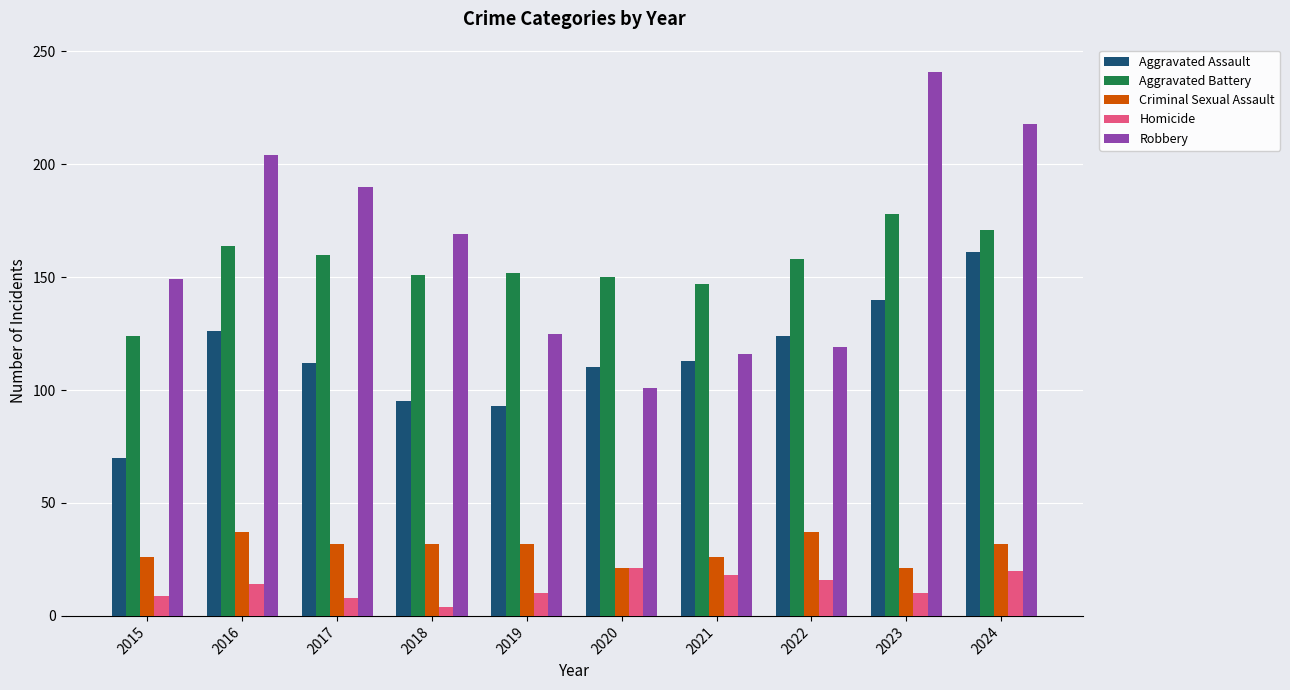

What is the average value of the Aggravated Battery series?

156